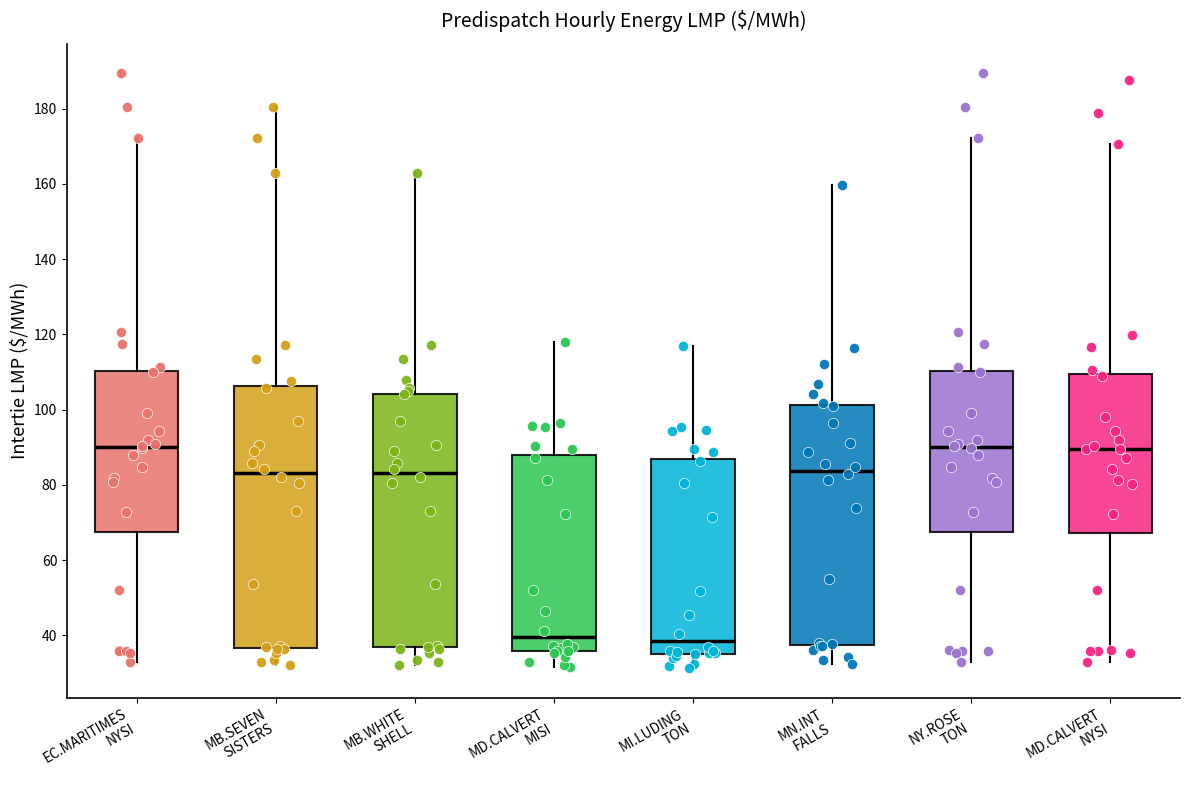

Reading left to right, read every box against the y-axis: the position of its median line, the range the box covers, and the ends of its whiskers. The values are not printed on the chart, so give them approximately, as read against the axis.

EC.MARITIMES NYSI: median 90, box 68 to 110, whiskers 32 to 172
MB.SEVEN SISTERS: median 84, box 36 to 106, whiskers 32 to 180
MB.WHITE SHELL: median 84, box 36 to 104, whiskers 32 to 162
MD.CALVERT MISI: median 40, box 36 to 88, whiskers 32 to 118
MI.LUDING TON: median 38, box 36 to 86, whiskers 32 to 116
MN.INT FALLS: median 84, box 38 to 102, whiskers 32 to 160
NY.ROSE TON: median 90, box 68 to 110, whiskers 32 to 172
MD.CALVERT NYSI: median 90, box 68 to 110, whiskers 32 to 170